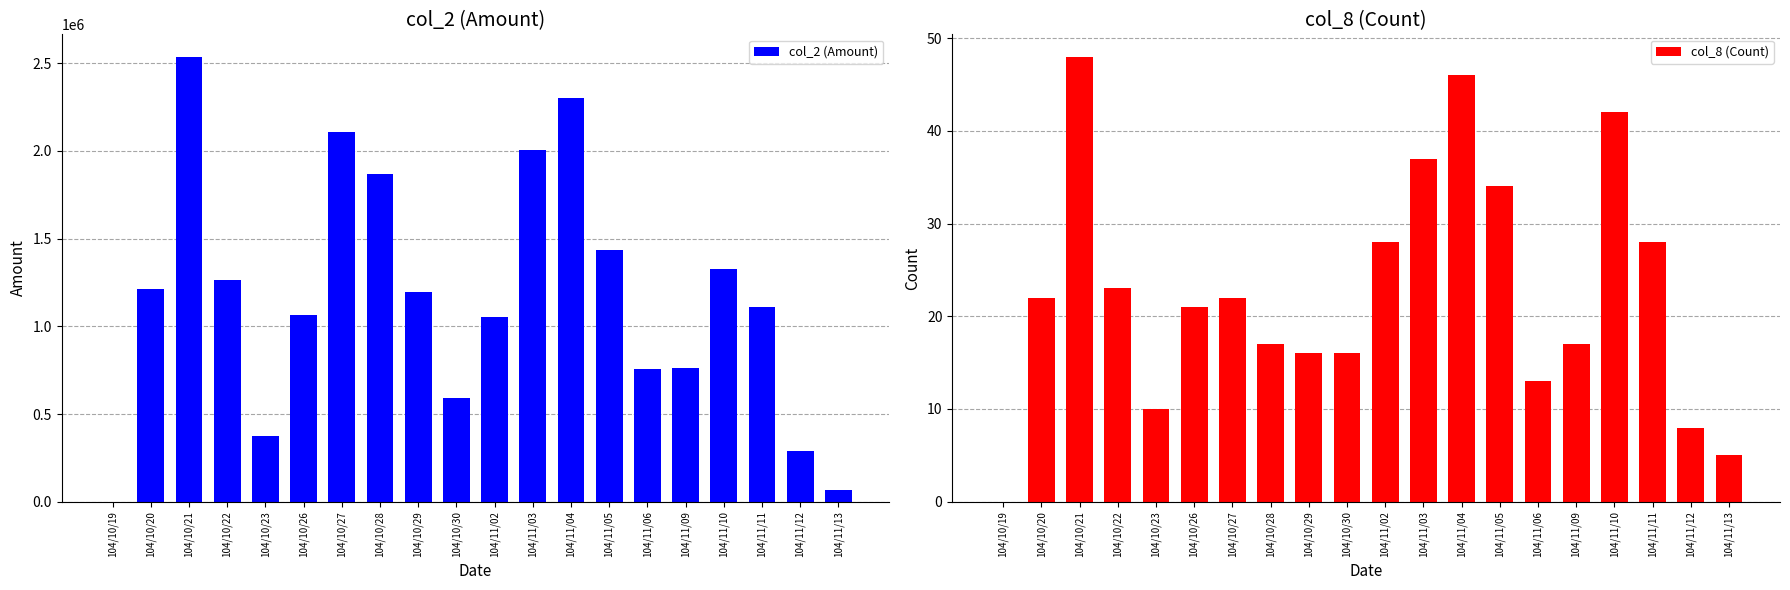

Is the value of col_8 (Count) at 104/11/11 greater than the value of col_2 (Amount) at 104/11/02?

No